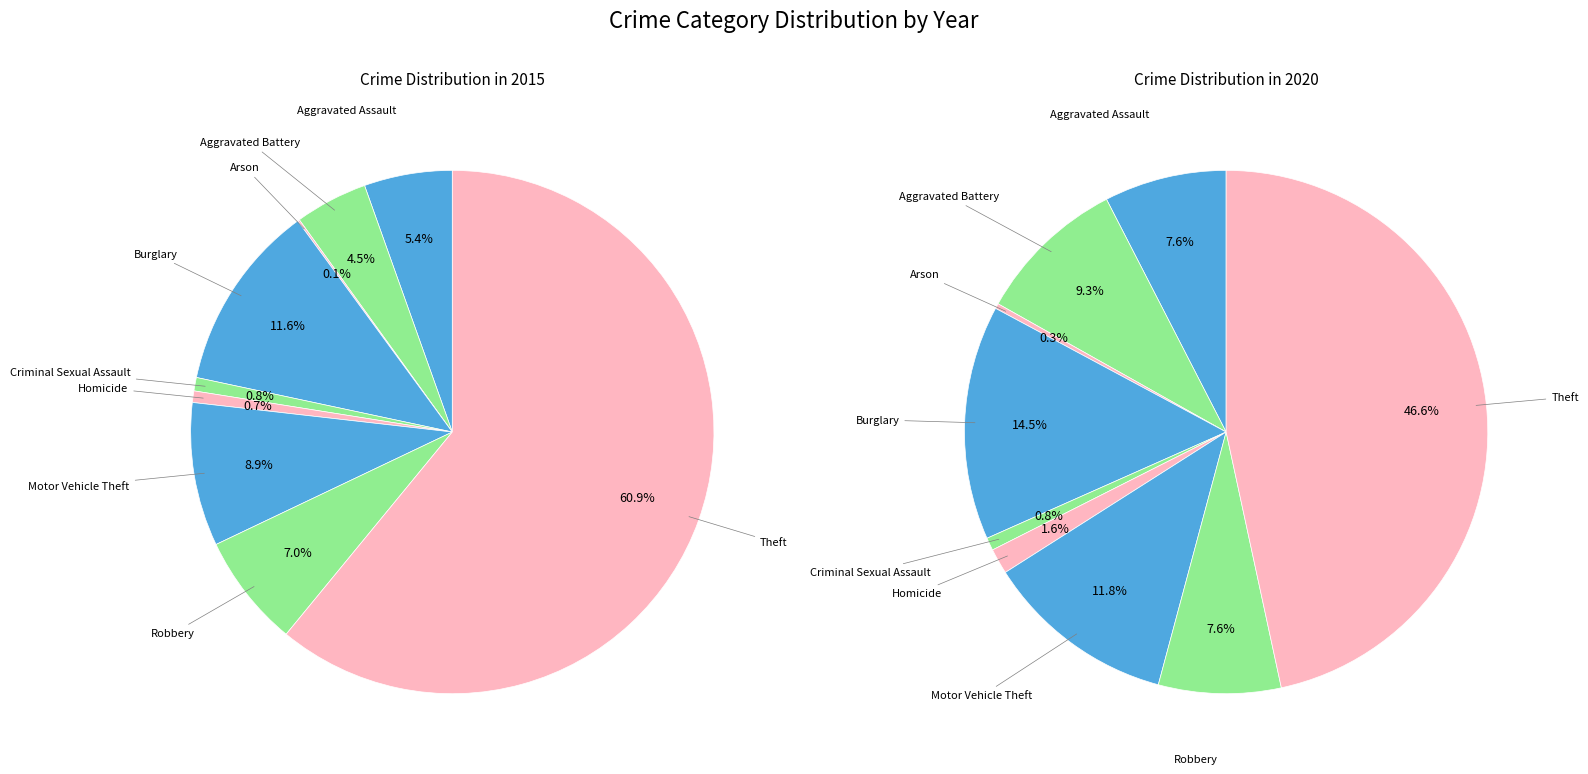

What percentage is the 4 slice, to the nearest percent?

1%